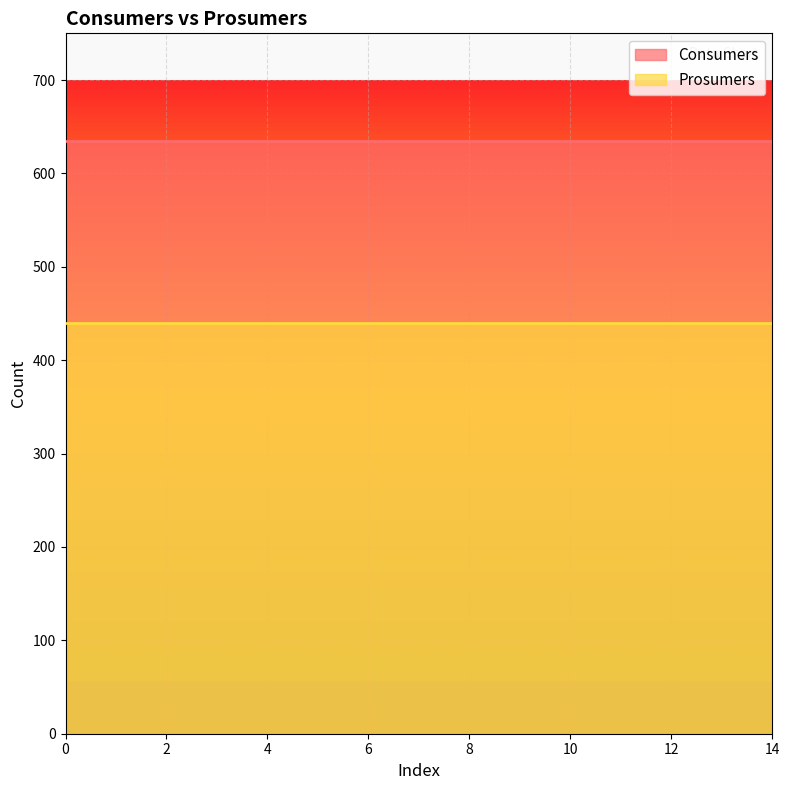

Reading right to left, extract all data points from this chart.

Consumers: 635	635	635	635	635	635	635	635	635	635	635	635	635	635	635
Prosumers: 440	440	440	440	440	440	440	440	440	440	440	440	440	440	440